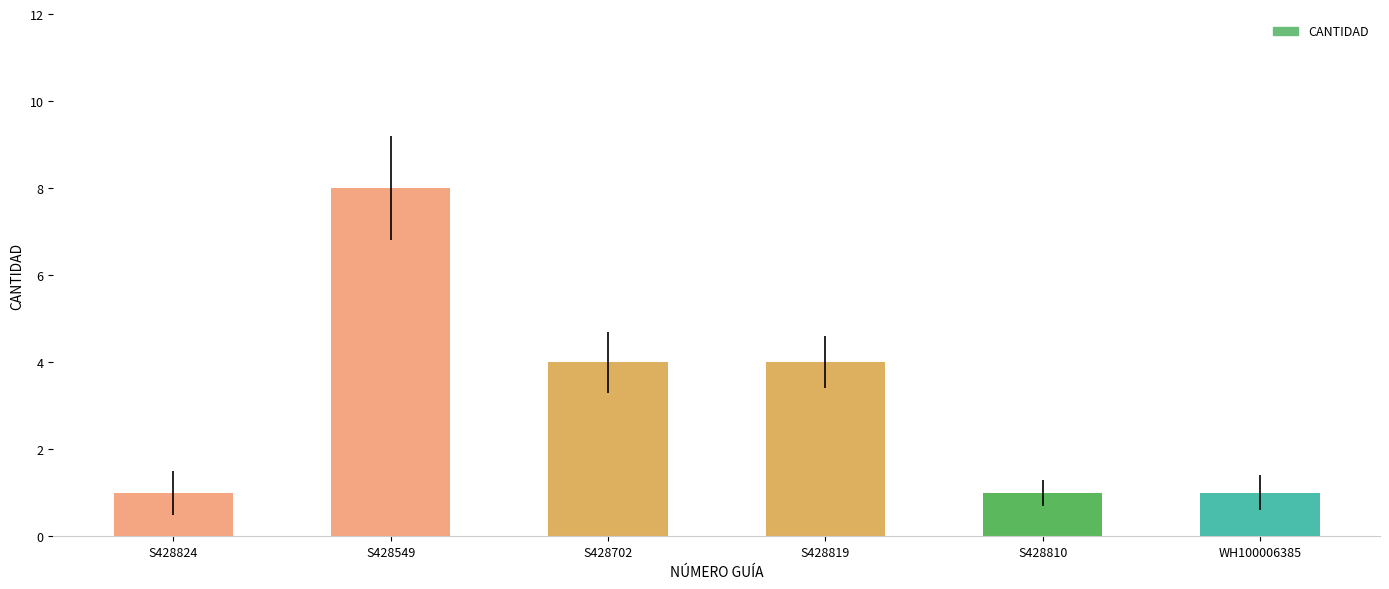

What is the sum of the values at S428810 and S428702?

5